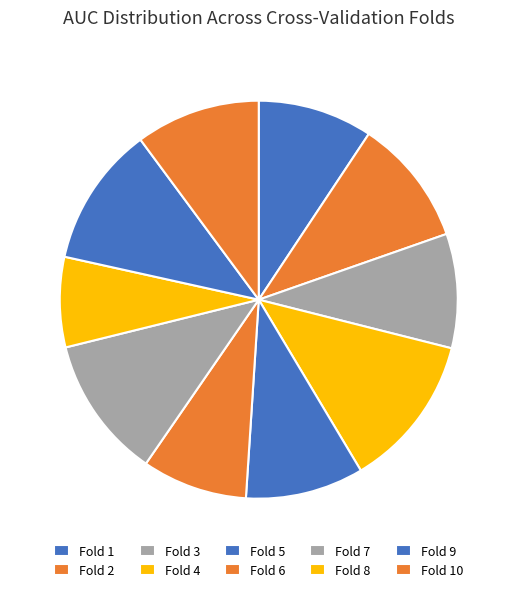

What is the change in value from Fold 3 to Fold 8?

-0.1